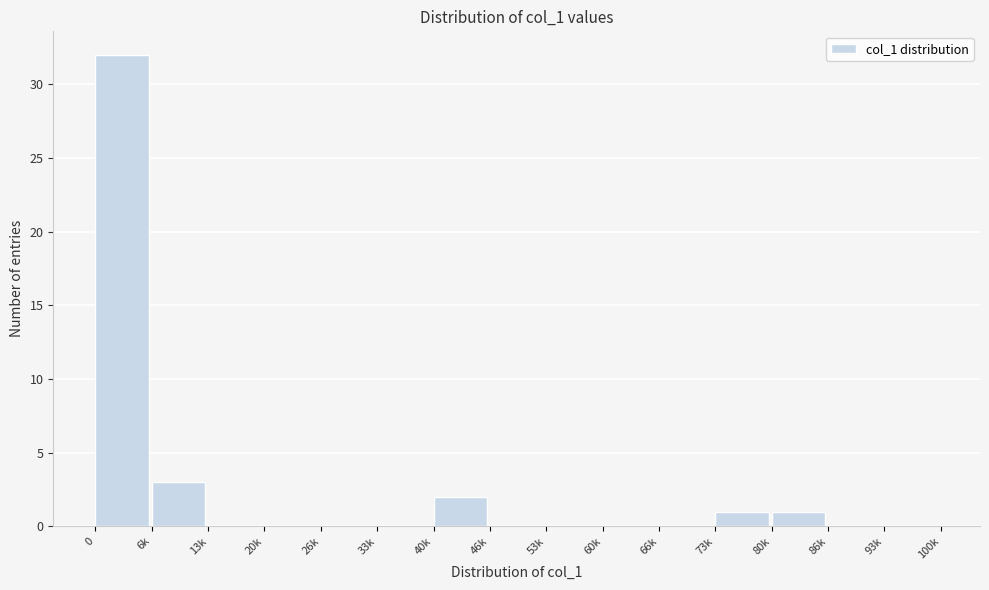

Reading left to right, list all the values displayed in this chart.

0=32	6k=3	13k=0	20k=0	26k=0	33k=0	40k=2	46k=0	53k=0	60k=0	66k=0	73k=1	80k=1	86k=0	93k=0